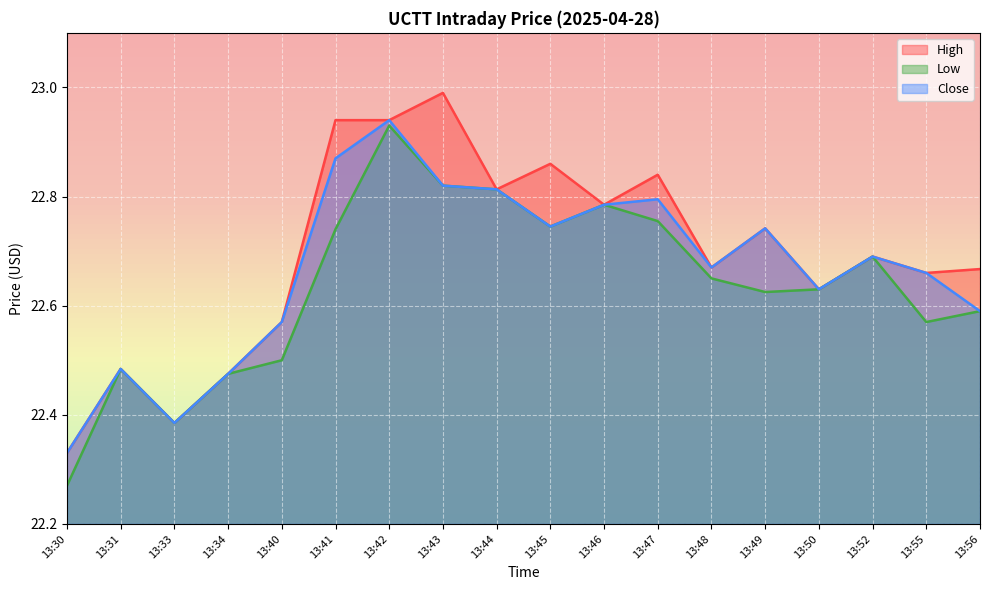

At which label does High reach its peak?

13:43